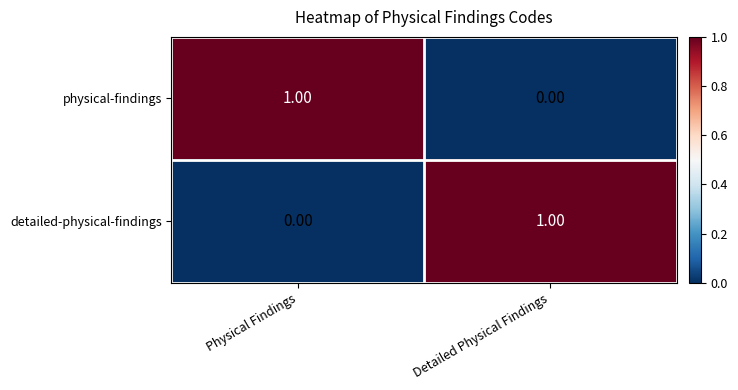

Is the value of physical-findings at Physical Findings greater than the value of detailed-physical-findings at Physical Findings?

Yes